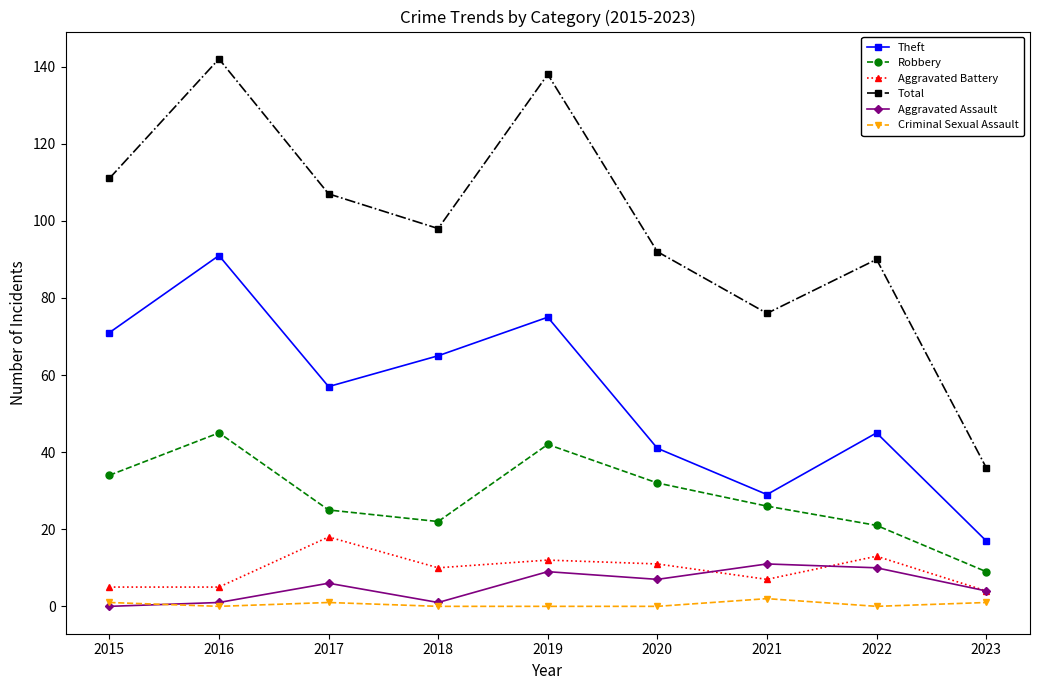

How many distinct data groups are displayed?

6